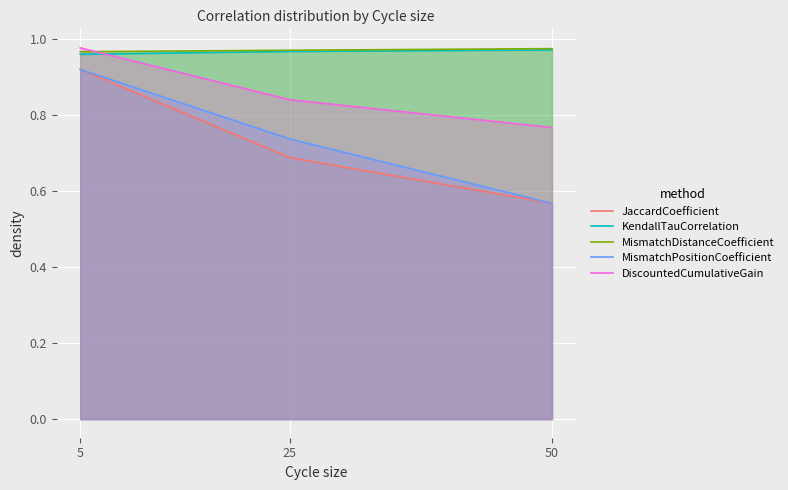

At how many categories does at least one series exceed 0?

3